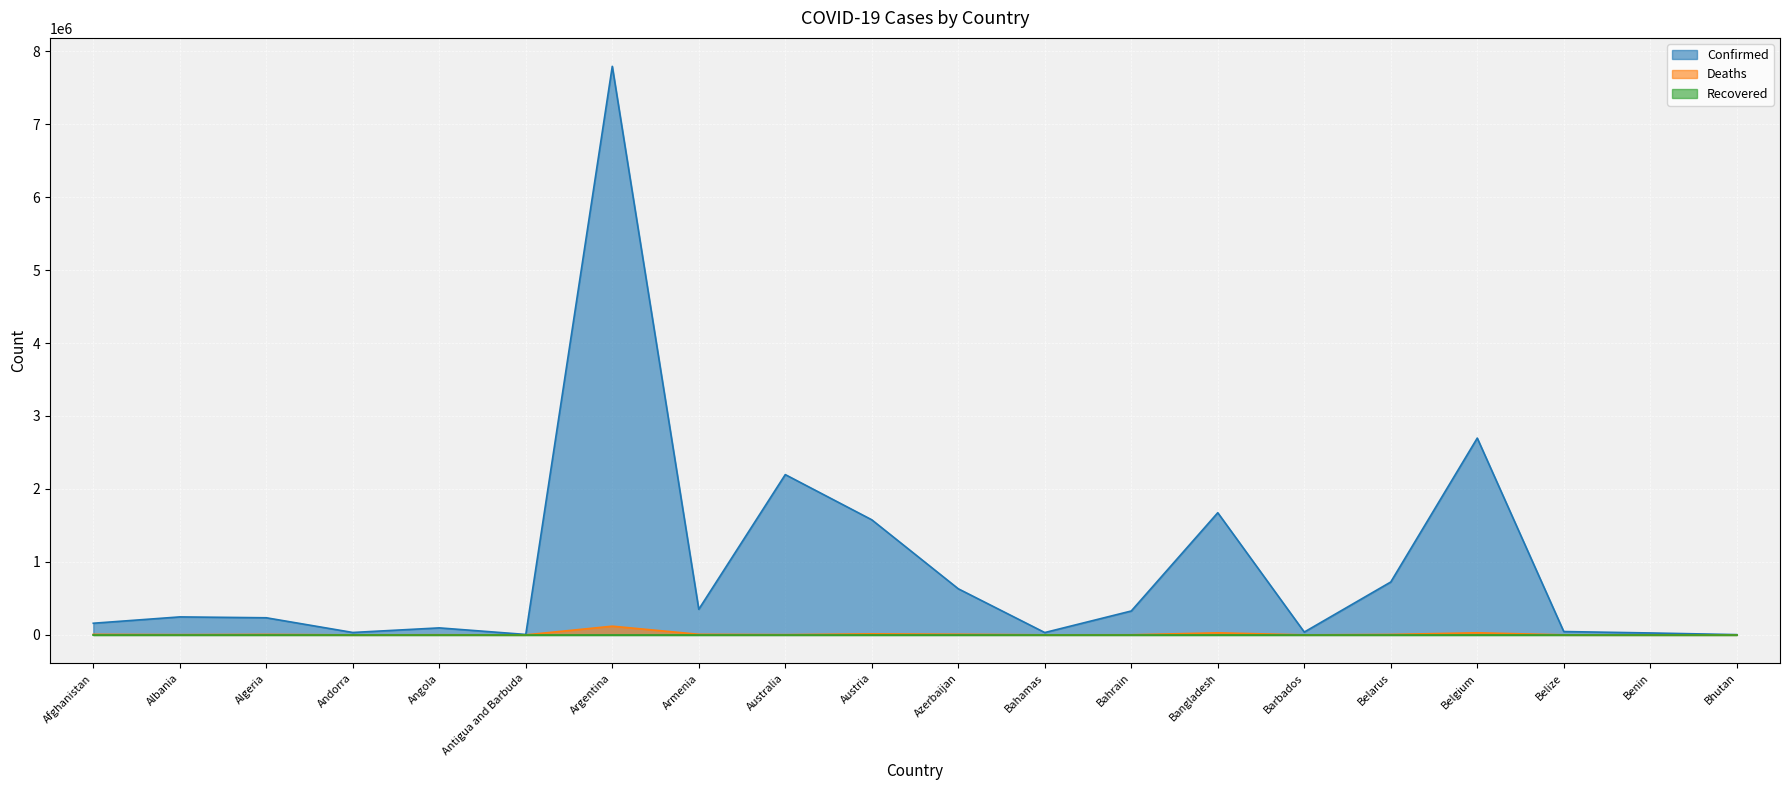

The Confirmed series shows 45753 at Belize. True or false?

True